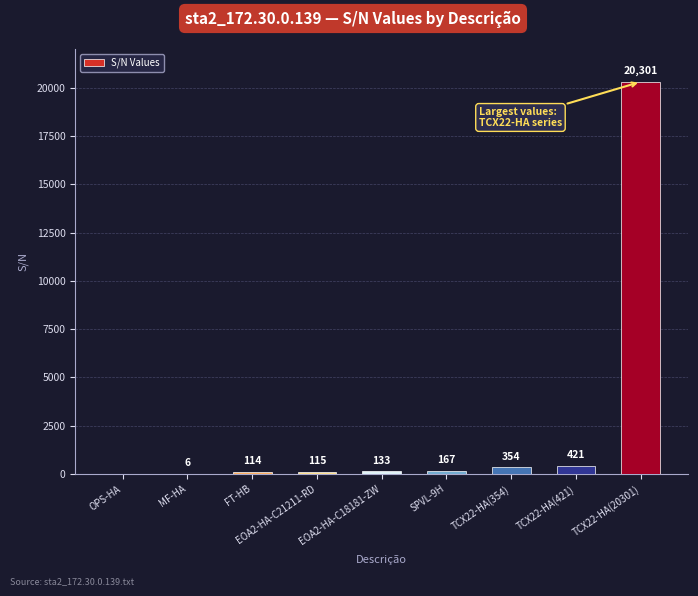

Where is the data nearest to the value 10150?

TCX22-HA(421)